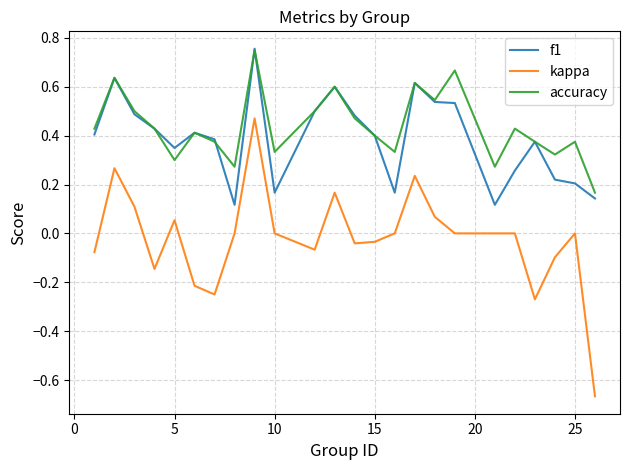

True or false: accuracy and kappa cross at least once.

False